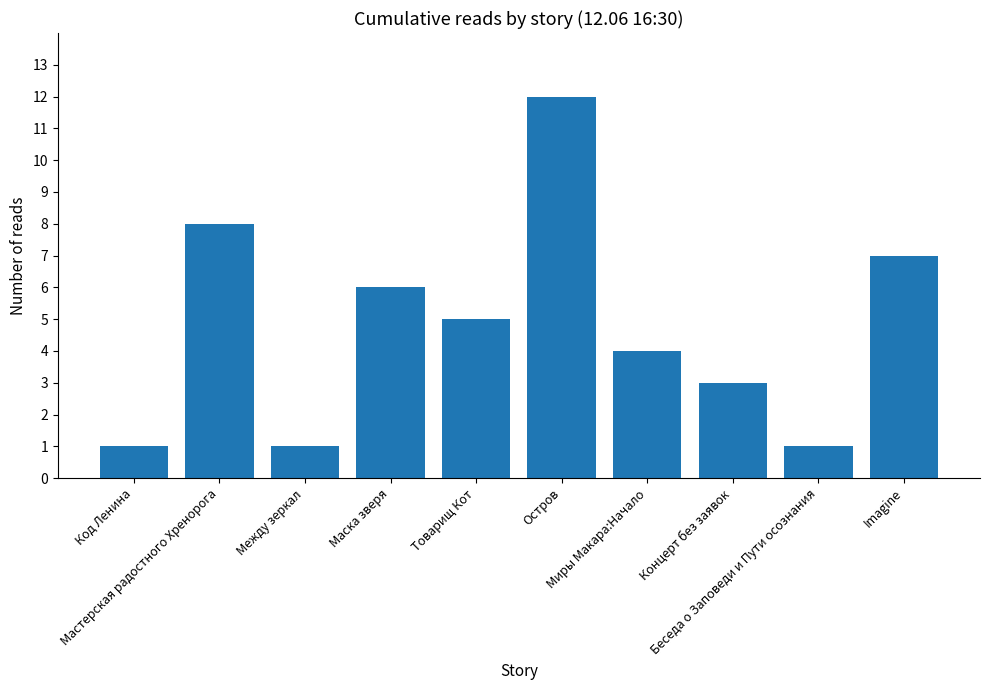

At which label does the data first exceed 5?

Мастерская радостного Хренорога